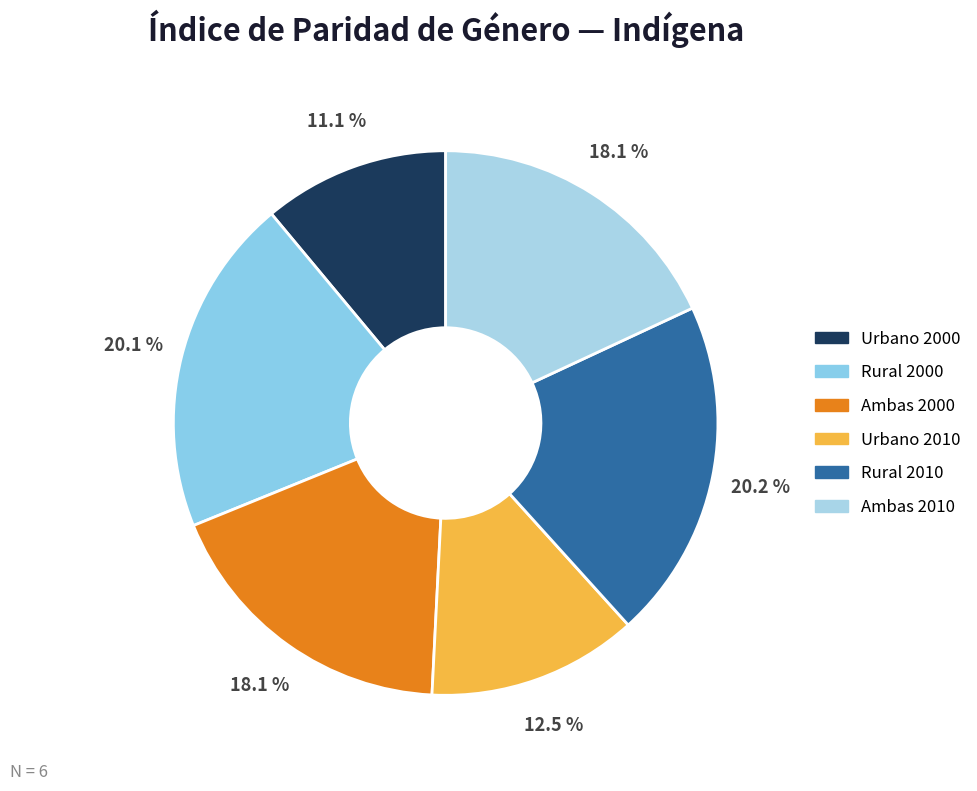

What is the total percentage of Rural 2010 and Ambas 2010?

38.3%